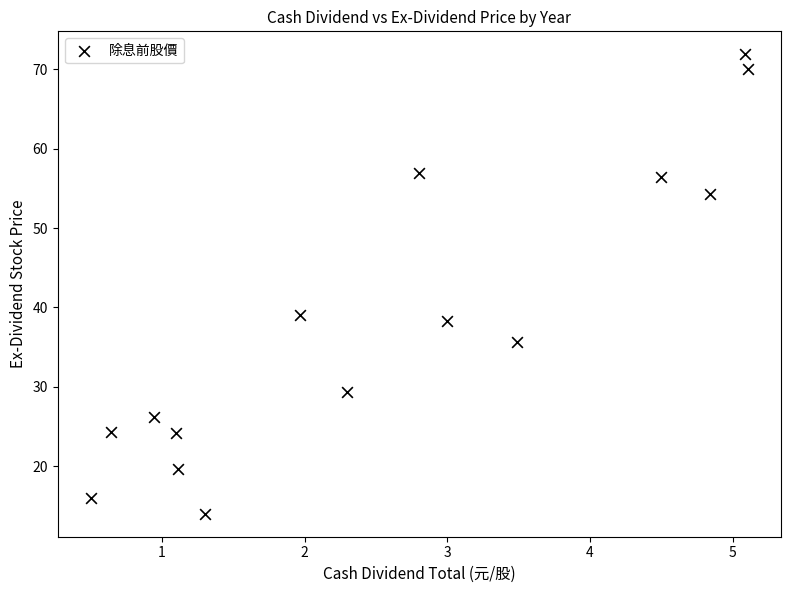

What Y value in the scatter plot is closest to 42?

39.1